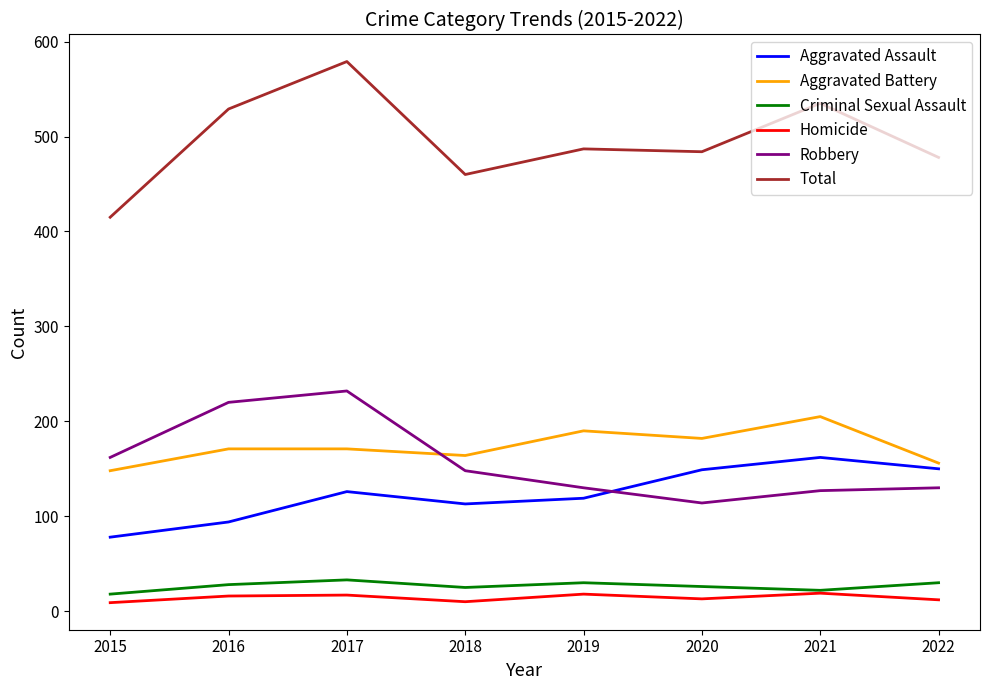

Which series has the largest range (max minus min)?

Total